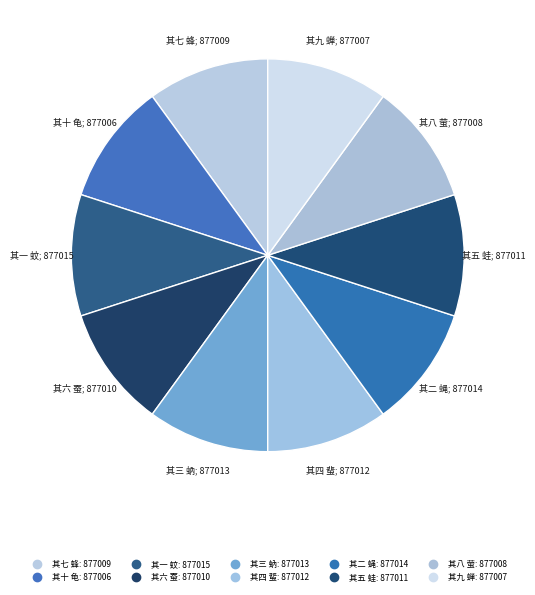

What is the ratio of the value at 其四 蜚 to the value at 其七 蜂?

1.0